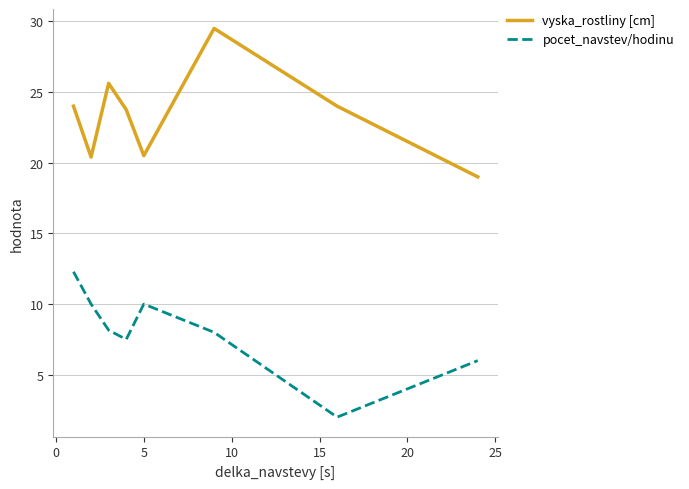

Is this an area chart (filled region under the line)?

No